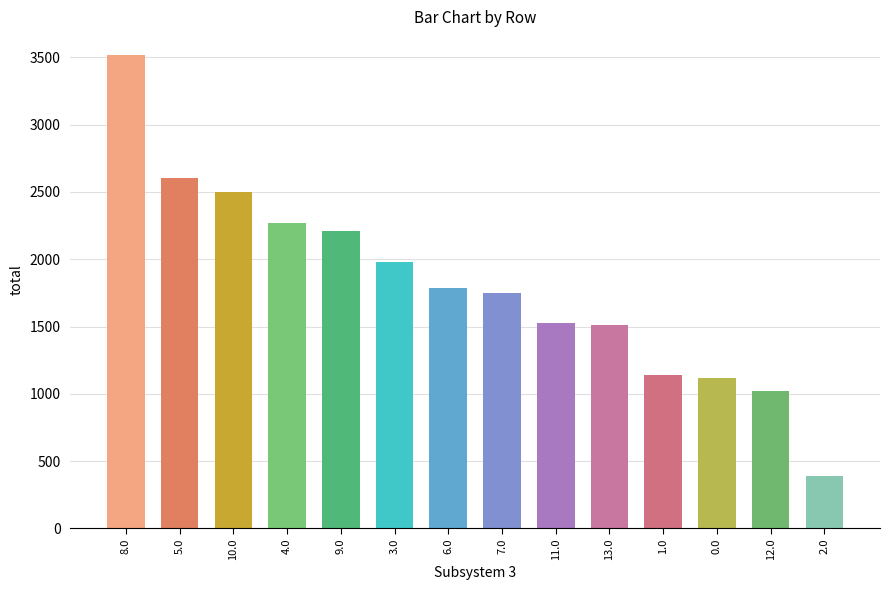

What is the ratio of the value at 10.0 to the value at 11.0?

1.6